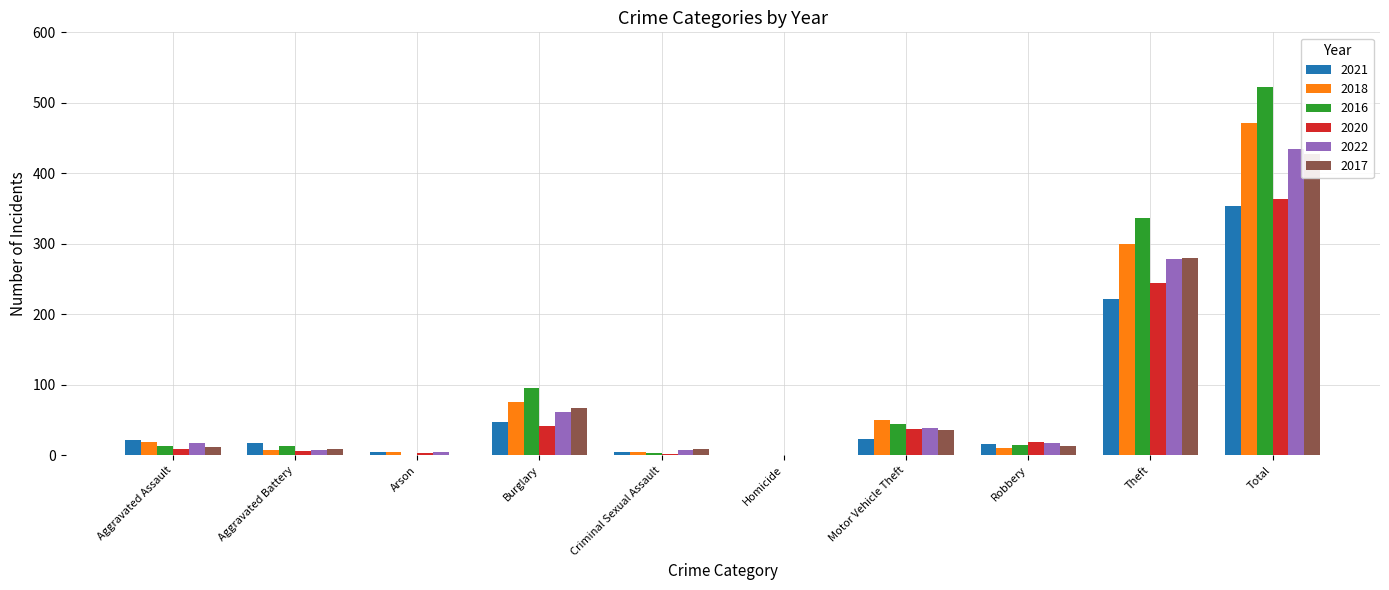

True or false: 2021 has a value of 4 at Arson.

True